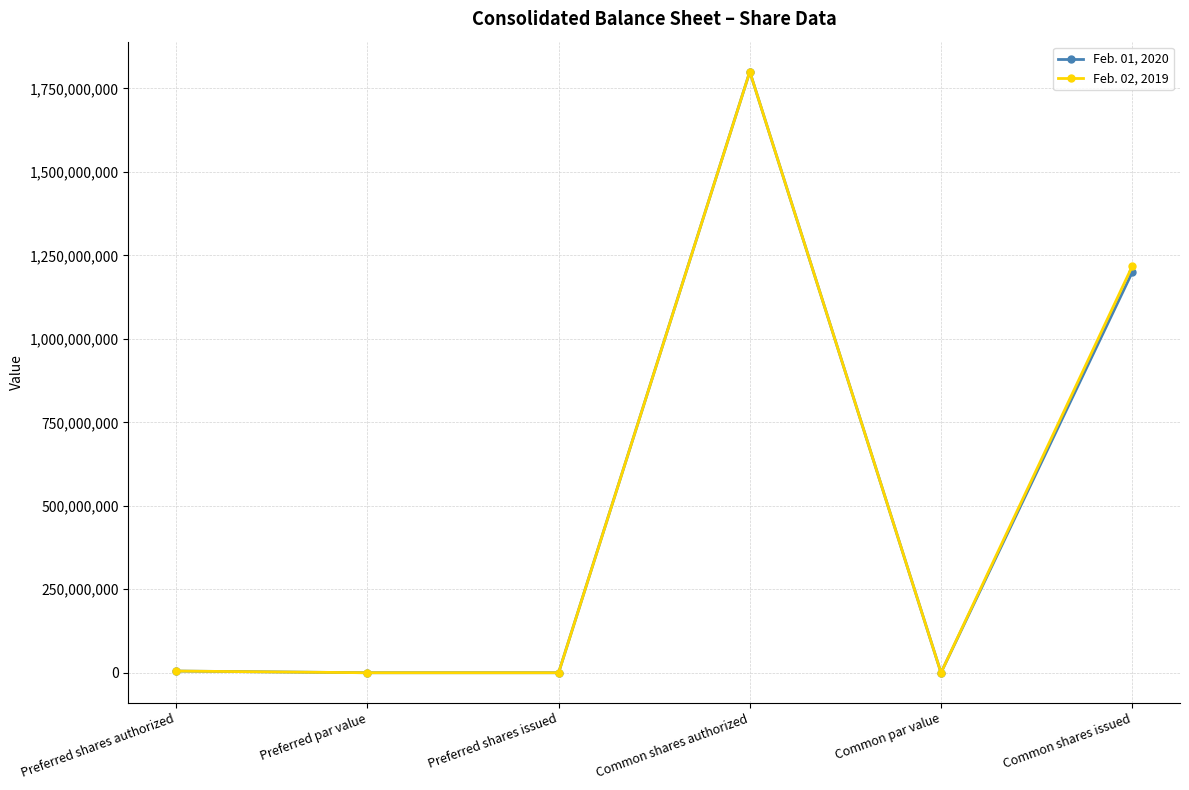

What is the label of the 2nd point from the left?

Preferred par value